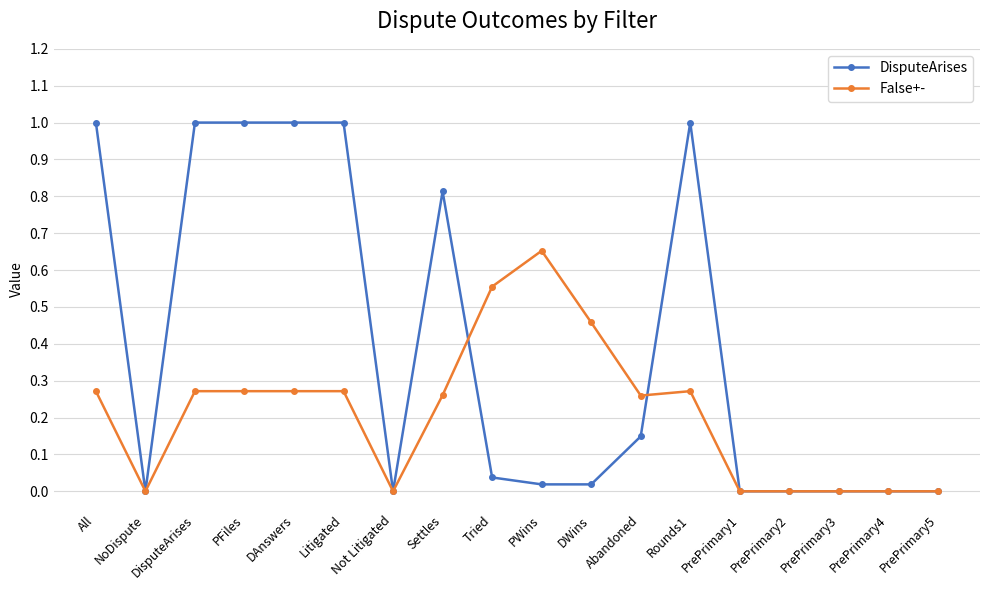

Which series has the largest range (max minus min)?

DisputeArises